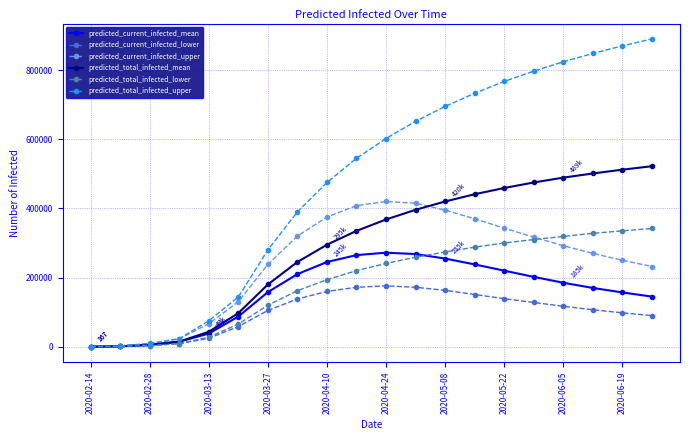

List the series in order of their peak value, highest first.

predicted_total_infected_upper, predicted_total_infected_mean, predicted_current_infected_upper, predicted_total_infected_lower, predicted_current_infected_mean, predicted_current_infected_lower